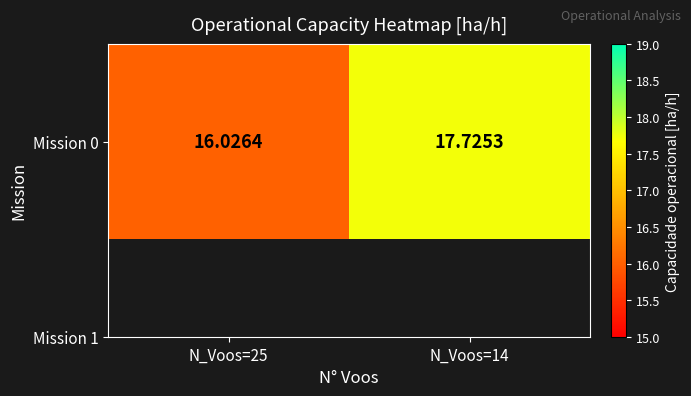

The value at N_Voos=25 is 9.6. True or false?

False